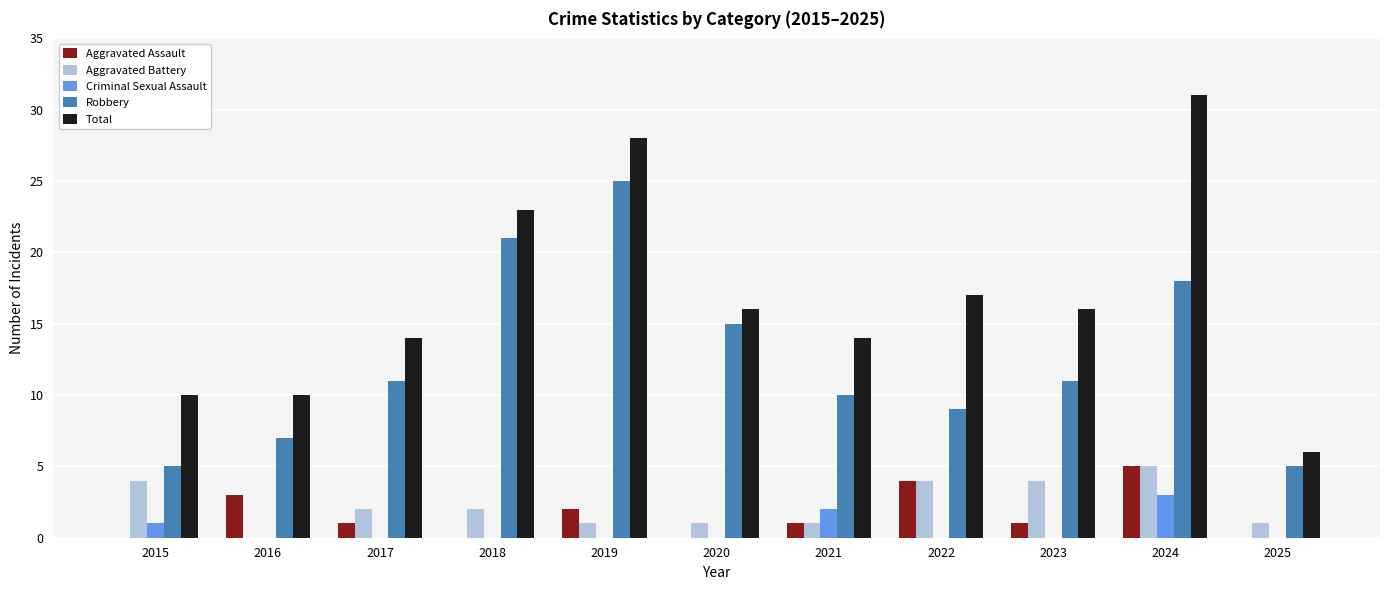

What is the spread (max minus min) of values at 2024?

28